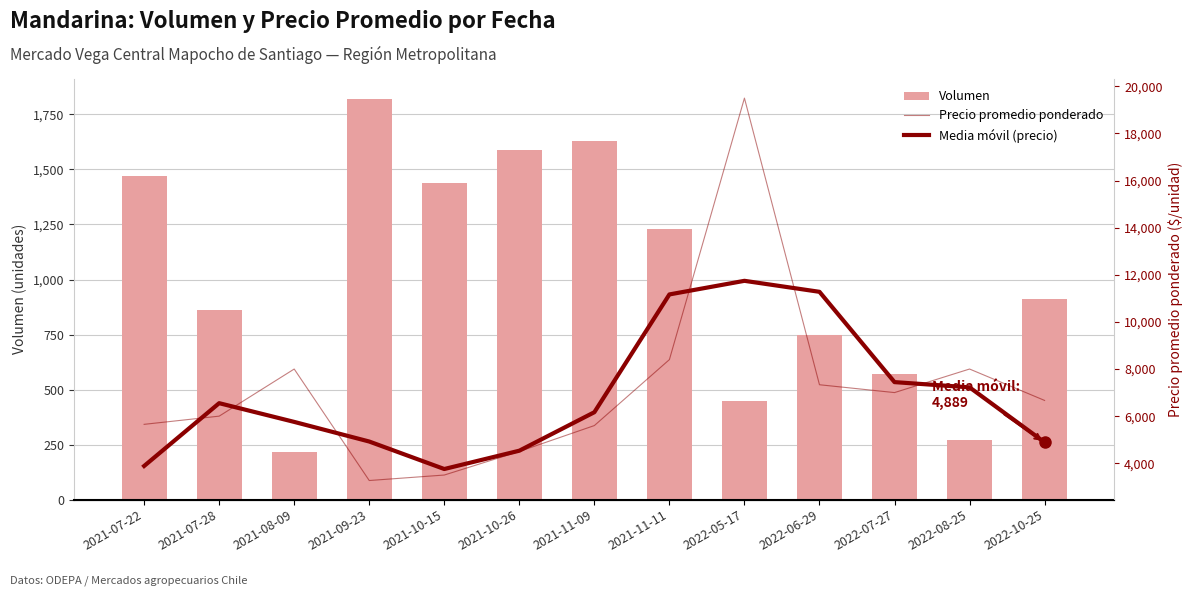

How many data points in Precio promedio ponderado are above 6667?

6